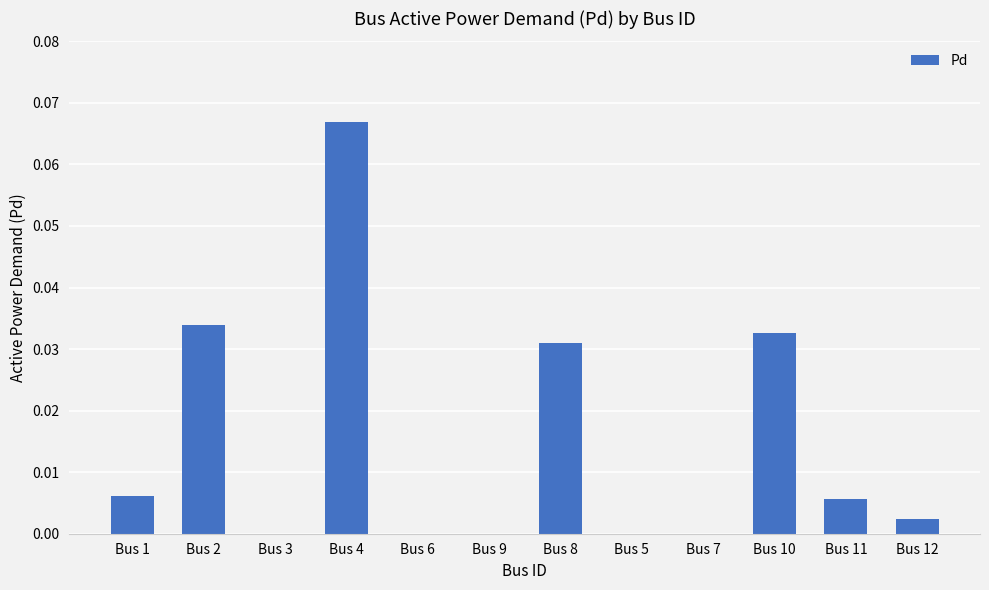

Which category has the highest value across all series?

Bus 4